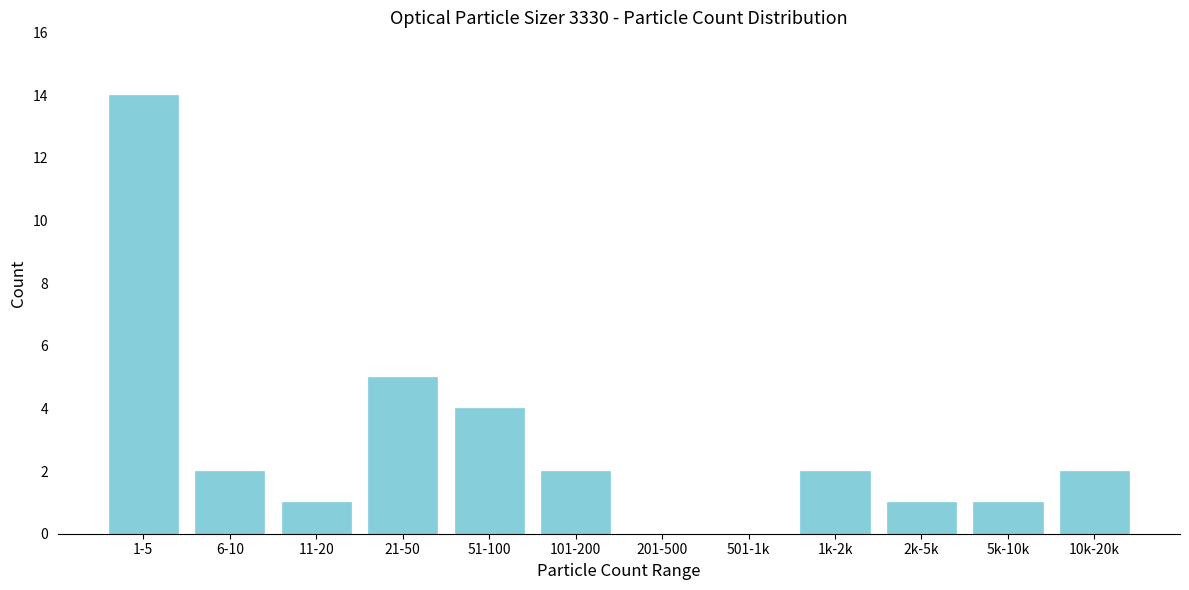

Reading left to right, list all the values displayed in this chart.

1-5=14	6-10=2	11-20=1	21-50=5	51-100=4	101-200=2	201-500=0	501-1k=0	1k-2k=2	2k-5k=1	5k-10k=1	10k-20k=2